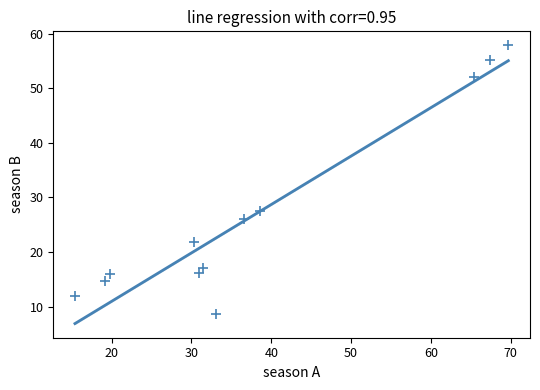

What Y value in the scatter plot is closest to 33?

27.5